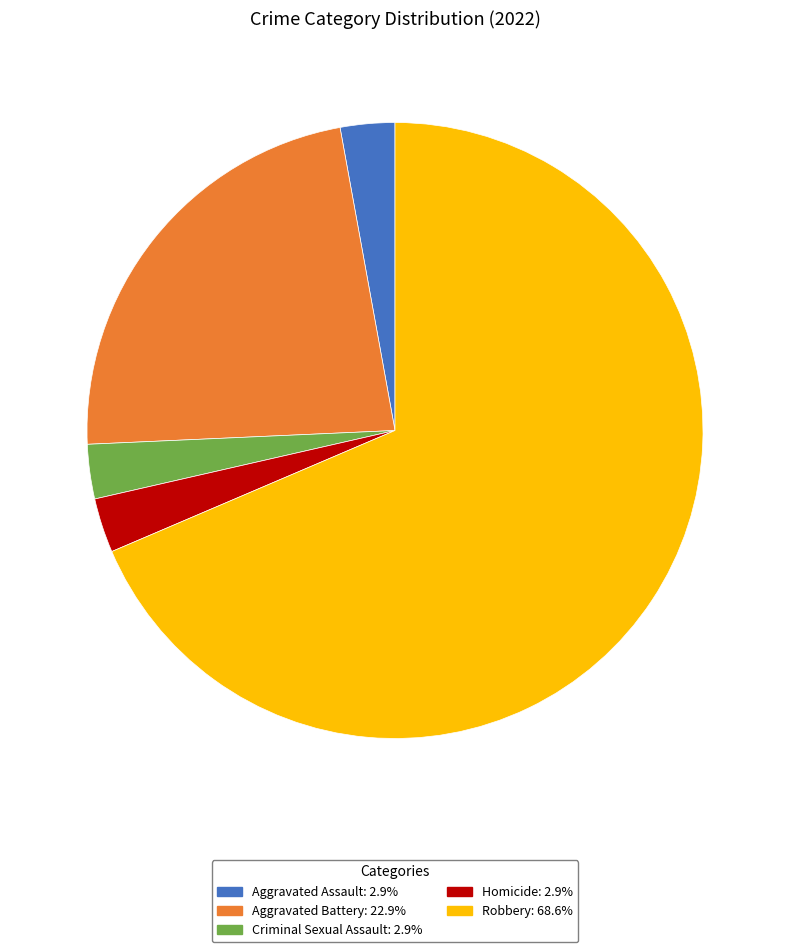

Does Criminal Sexual Assault account for over 50% of the chart?

No